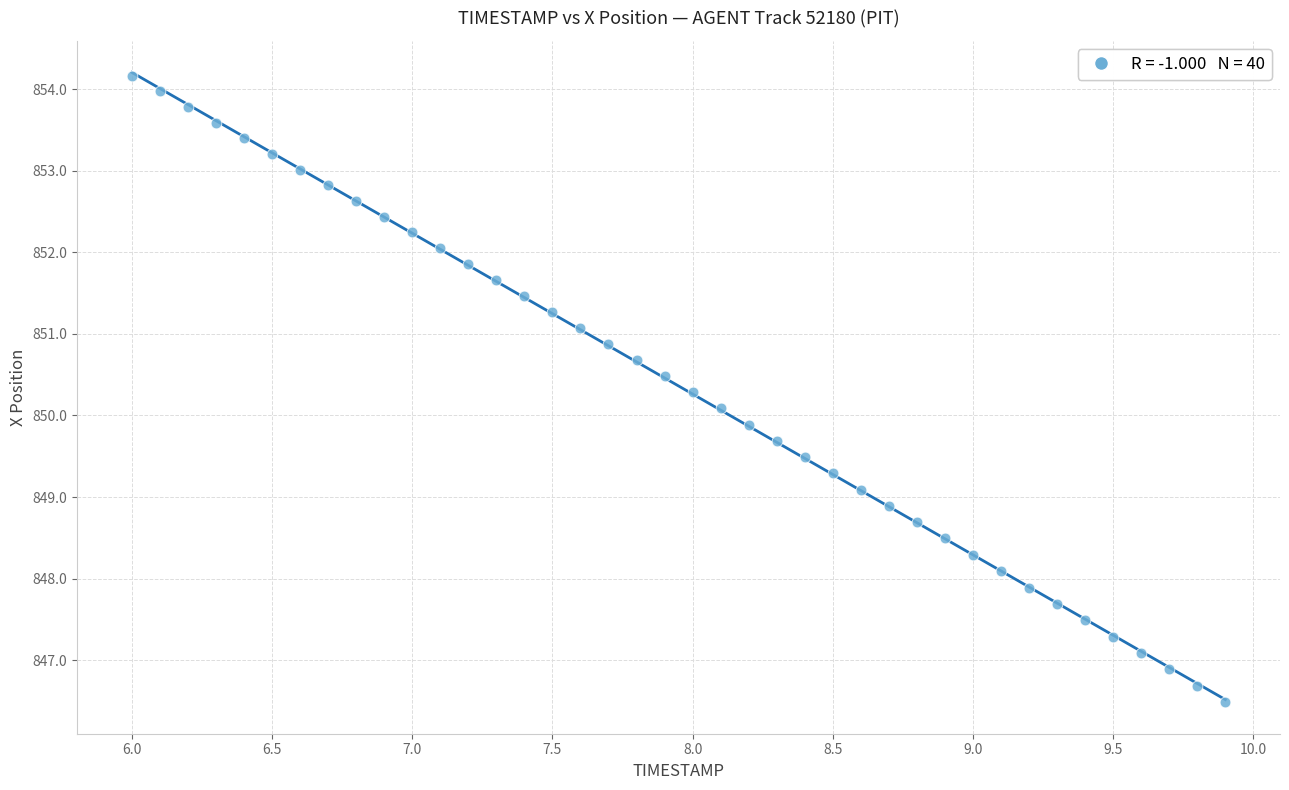

What is the range of X values (max minus min)?

3.9